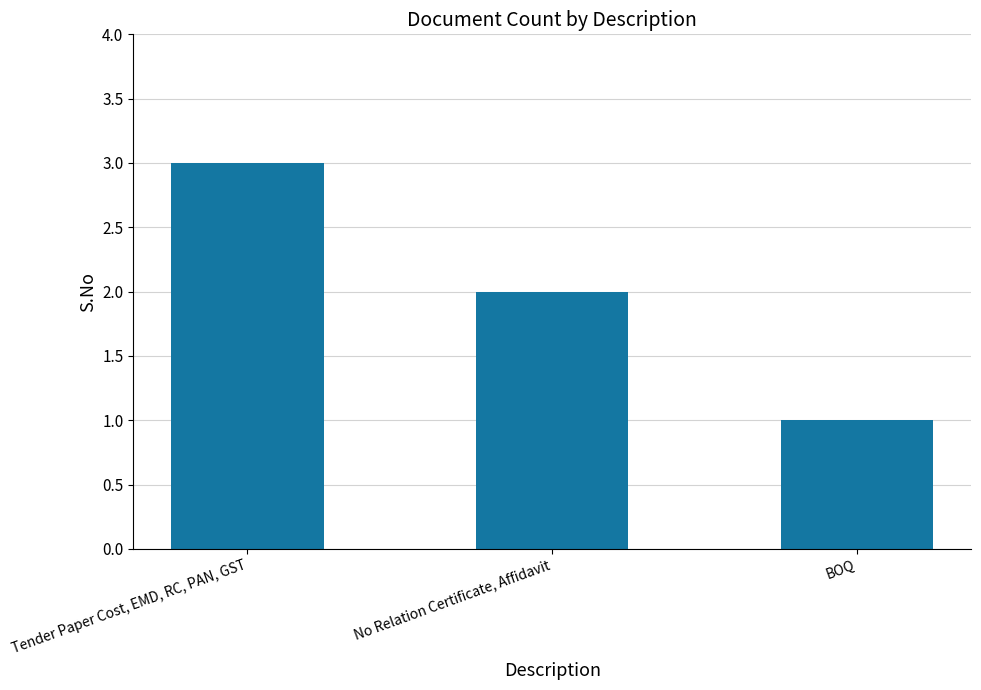

List the labels in order of value, largest first.

Tender Paper Cost, EMD, RC, PAN, GST, No Relation Certificate, Affidavit, BOQ